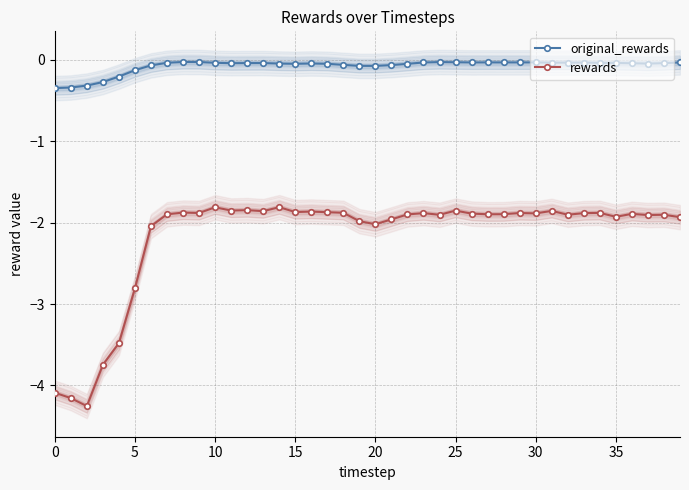

How many distinct data groups are displayed?

2